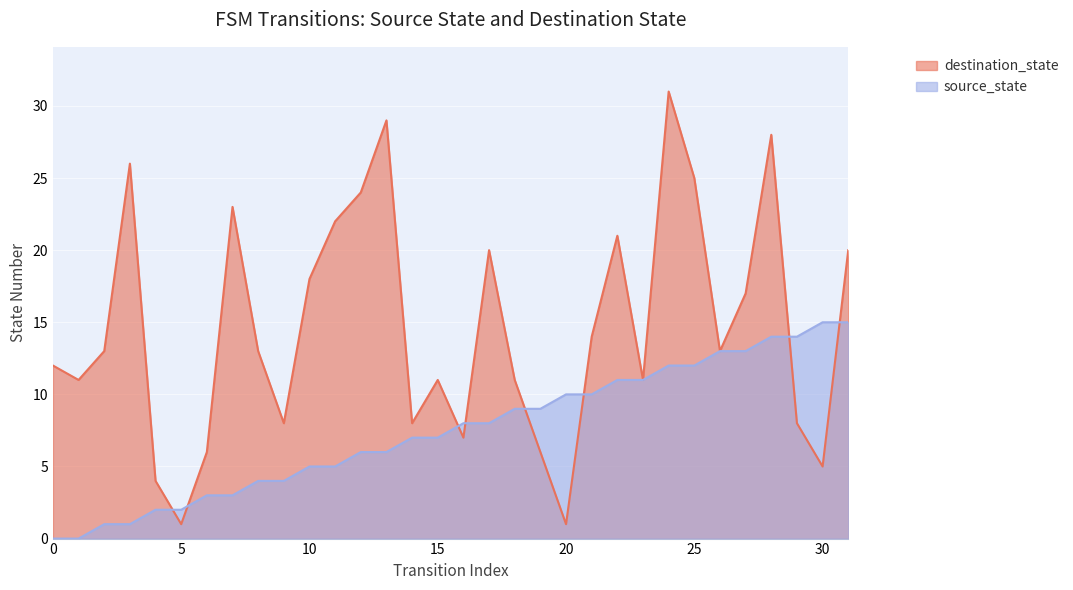

Rank the categories by destination_state value from highest to lowest.

24, 13, 28, 3, 25, 12, 7, 11, 22, 17, 31, 10, 27, 21, 2, 8, 26, 0, 1, 15, 18, 23, 9, 14, 29, 16, 6, 19, 30, 4, 5, 20